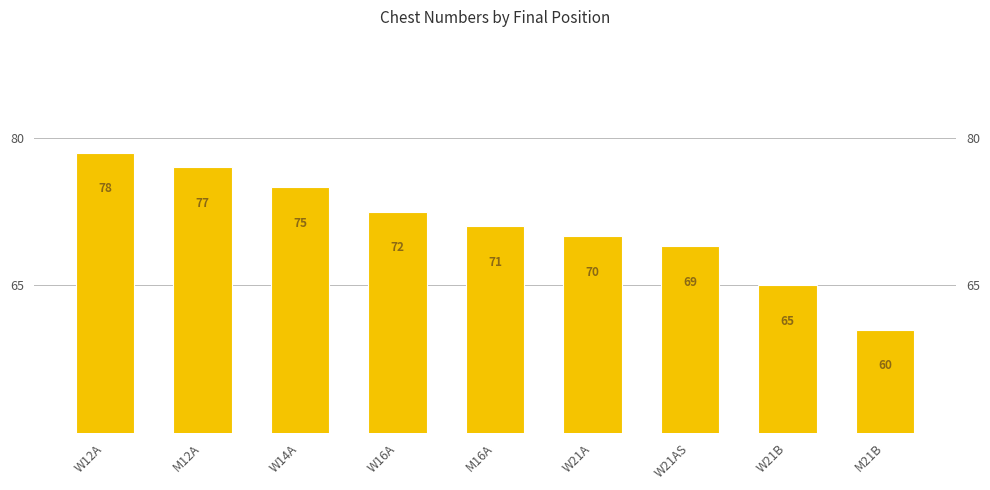

What is the difference between the maximum and minimum values?

18.0